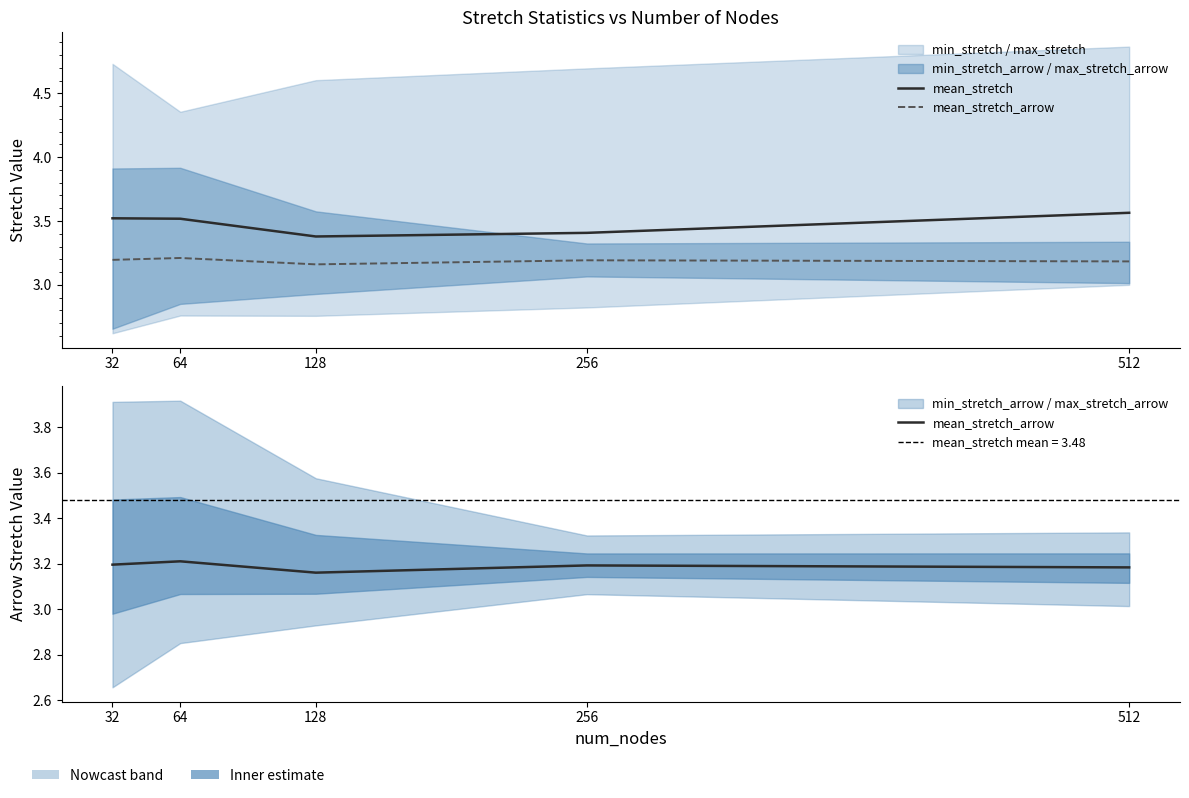

Between 128 and 512, which series saw the biggest shift?

mean_stretch